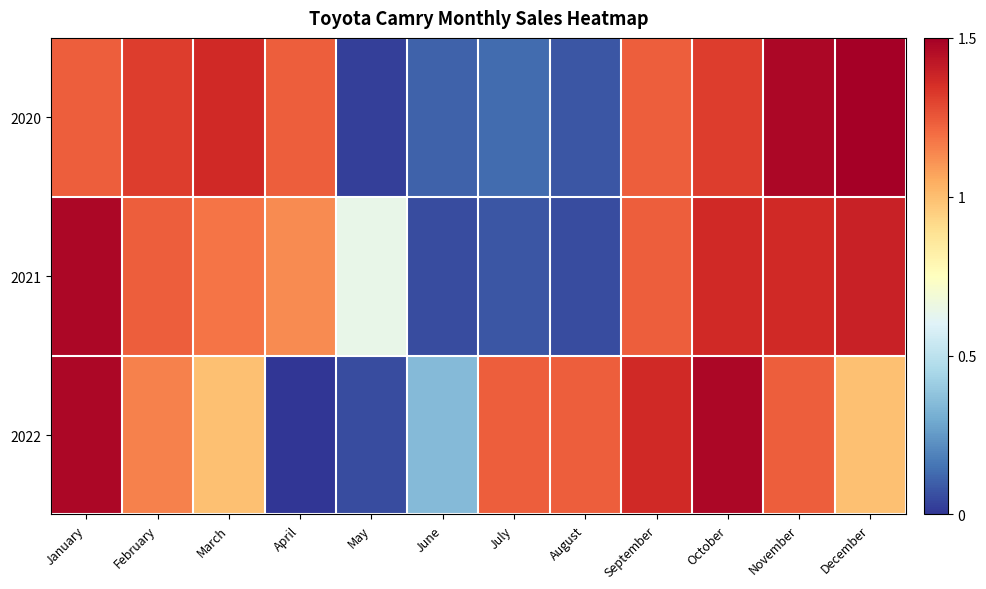

Which category has the highest value across all series?

December